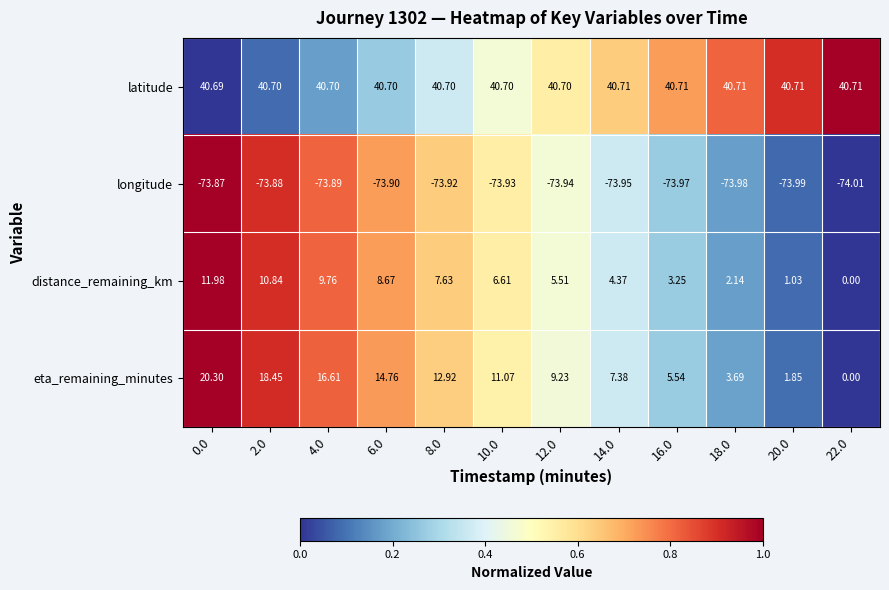

How many categories are shown in the chart?

12